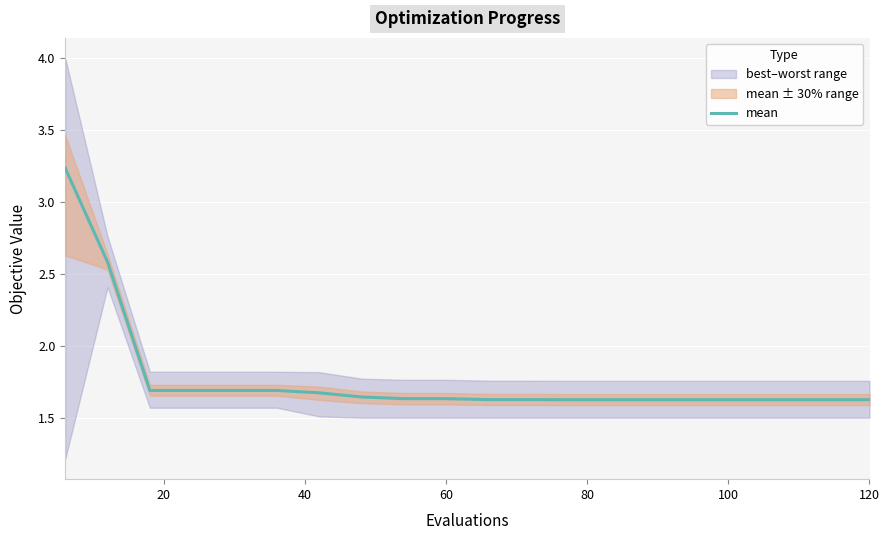

Count the values in the range 1 to 2.

18